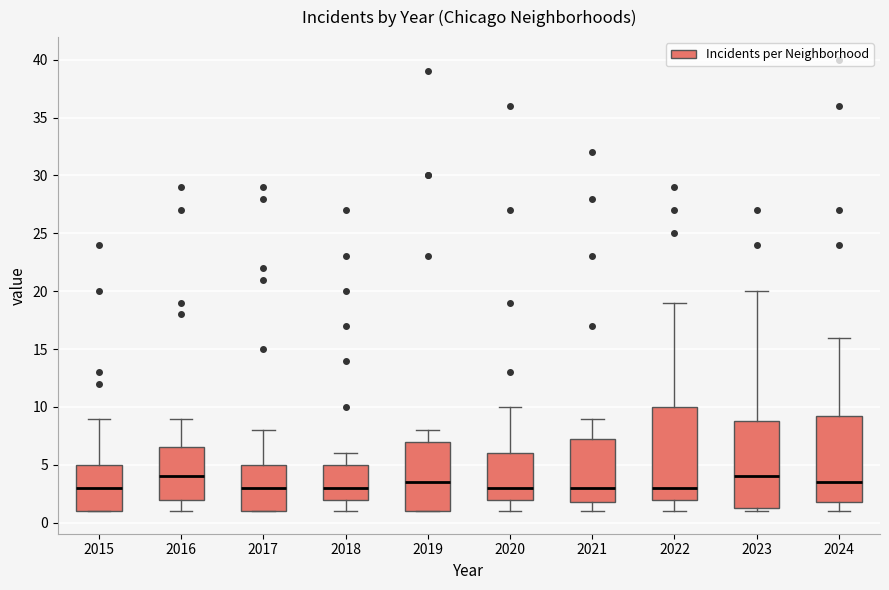

Reading left to right, transcribe this box plot: for each box, give where its median line is, the range the box spans, and where its two whiskers end, as read against the y-axis. The values are not printed on the chart, so give them approximately, as read against the axis.

2015: median 3.0, box 1.0 to 5.0, whiskers 1.0 to 9.0
2016: median 4.0, box 2.0 to 6.5, whiskers 1.0 to 9.0
2017: median 3.0, box 1.0 to 5.0, whiskers 1.0 to 8.0
2018: median 3.0, box 2.0 to 5.0, whiskers 1.0 to 6.0
2019: median 3.5, box 1.0 to 7.0, whiskers 1.0 to 8.0
2020: median 3.0, box 2.0 to 6.0, whiskers 1.0 to 10.0
2021: median 3.0, box 2.0 to 7.5, whiskers 1.0 to 9.0
2022: median 3.0, box 2.0 to 10.0, whiskers 1.0 to 19.0
2023: median 4.0, box 1.5 to 9.0, whiskers 1.0 to 20.0
2024: median 3.5, box 2.0 to 9.5, whiskers 1.0 to 16.0